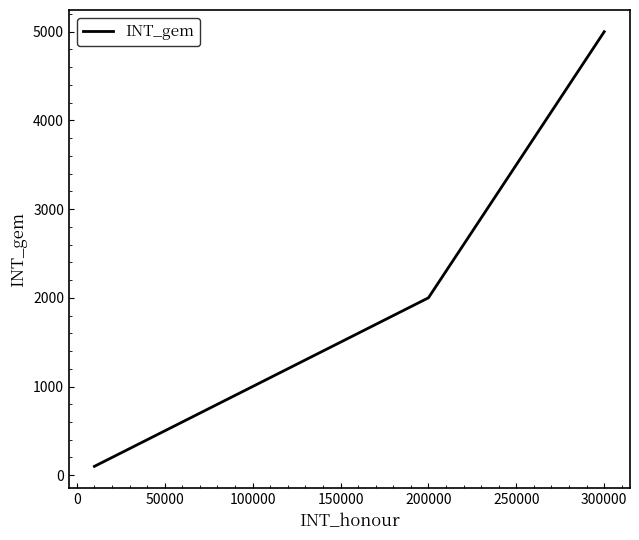

Reading left to right, transcribe all the data shown in this chart.

100	200	500	1000	2000	5000